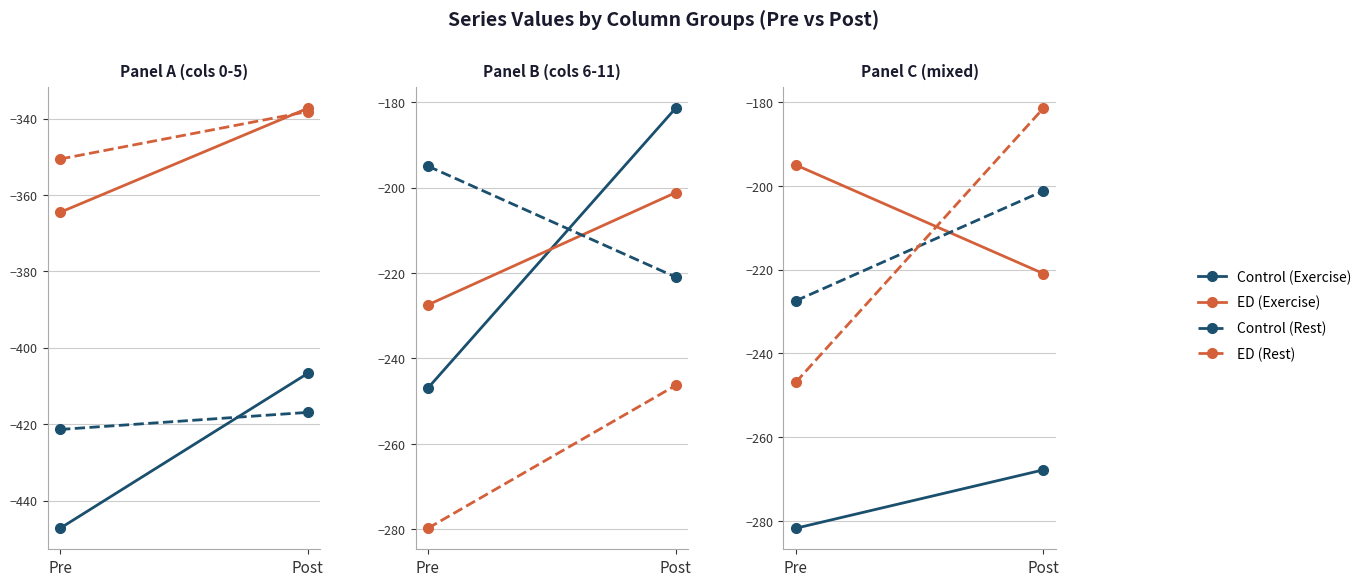

What are all the series names shown in the legend?

Control (Exercise), ED (Exercise), Control (Rest), ED (Rest)